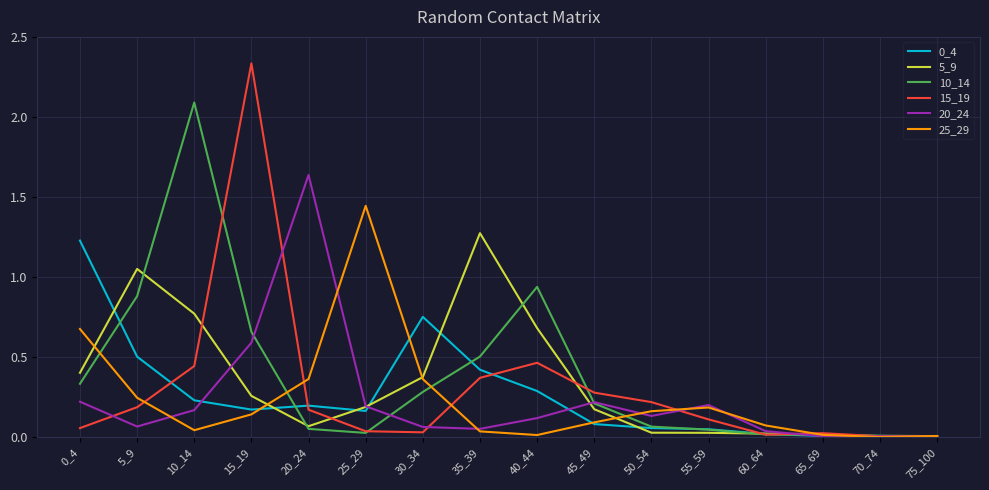

In 25_29, how many points are higher than both neighbors (excluding endpoints)?

2